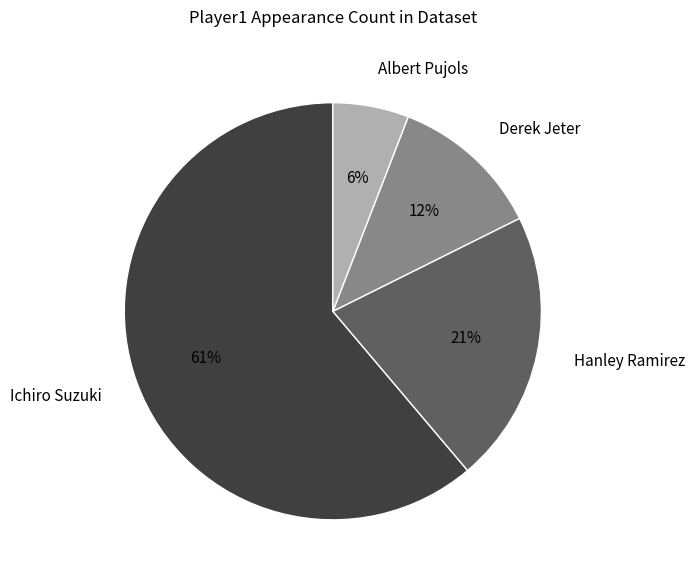

Approximately how many times larger is the value at Albert Pujols compared to Hanley Ramirez?

0.3